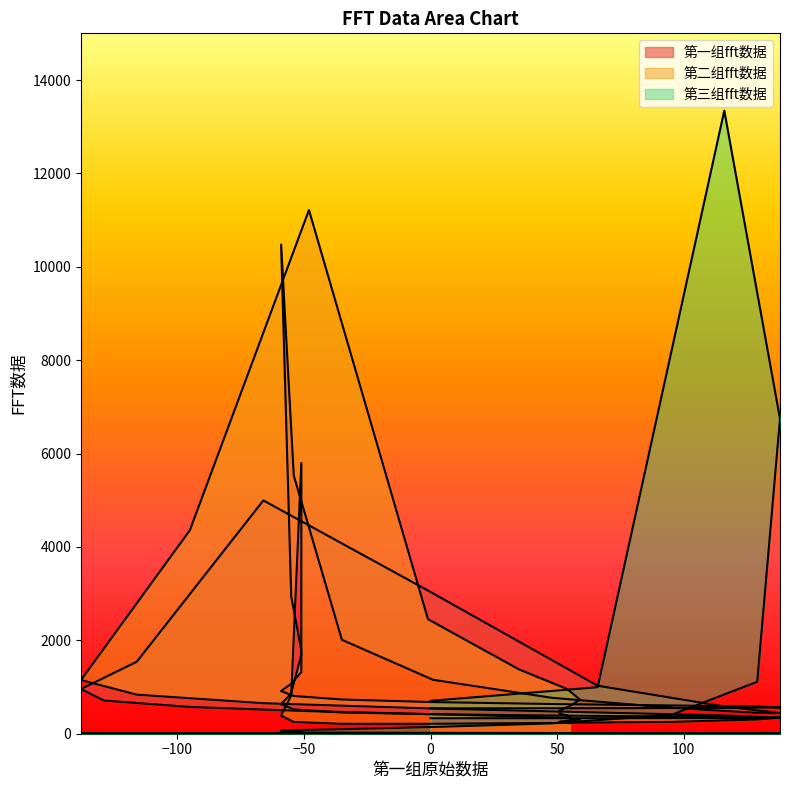

Where do 第二组fft数据 and 第三组fft数据 first cross each other?

95 and 48